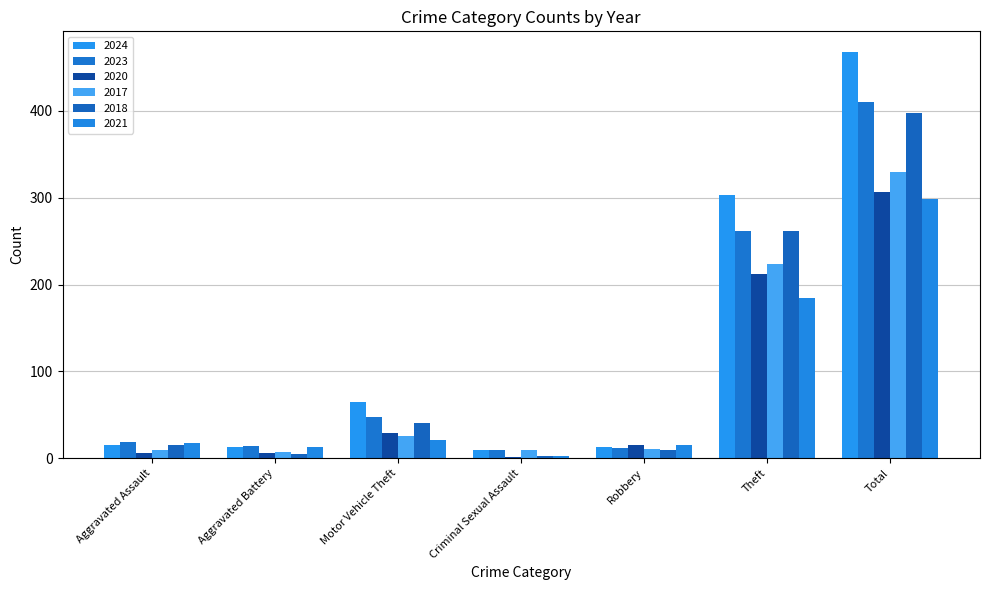

How many categories are shown in the chart?

7